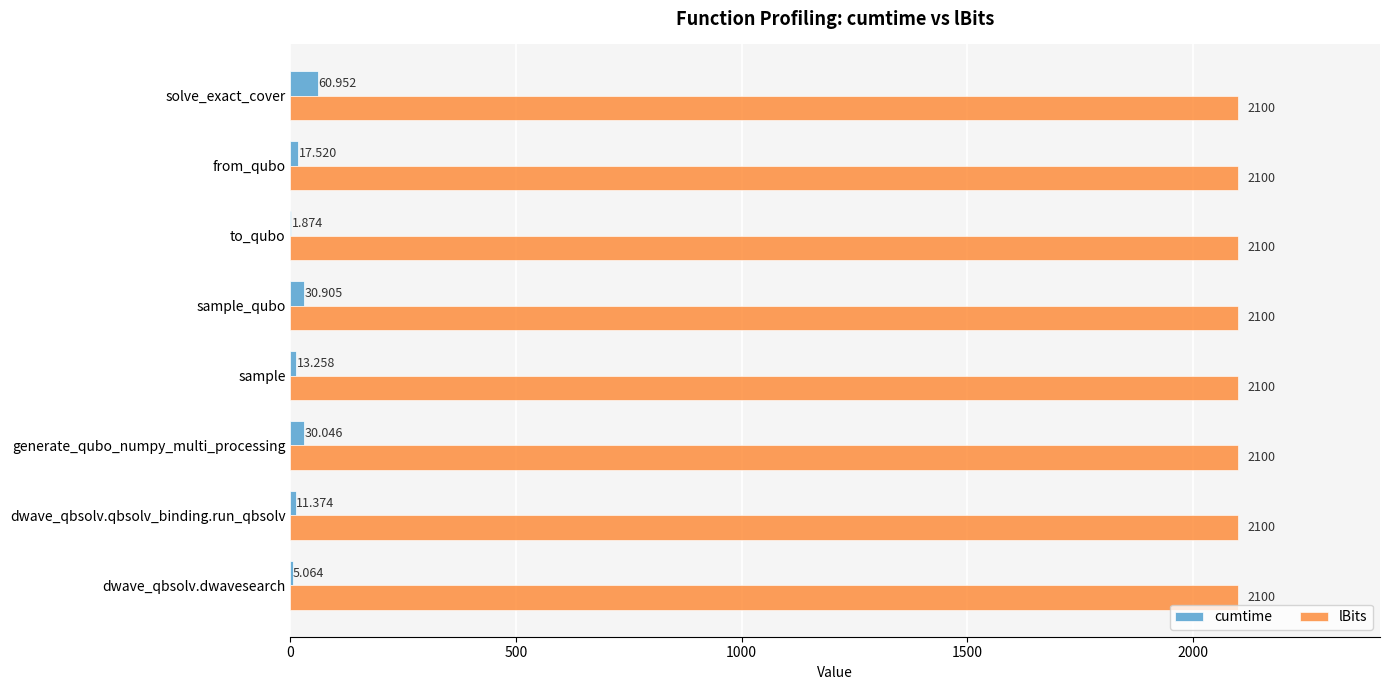

Between dwave_qbsolv.qbsolv_binding.run_qbsolv and solve_exact_cover, which series saw the biggest shift?

cumtime